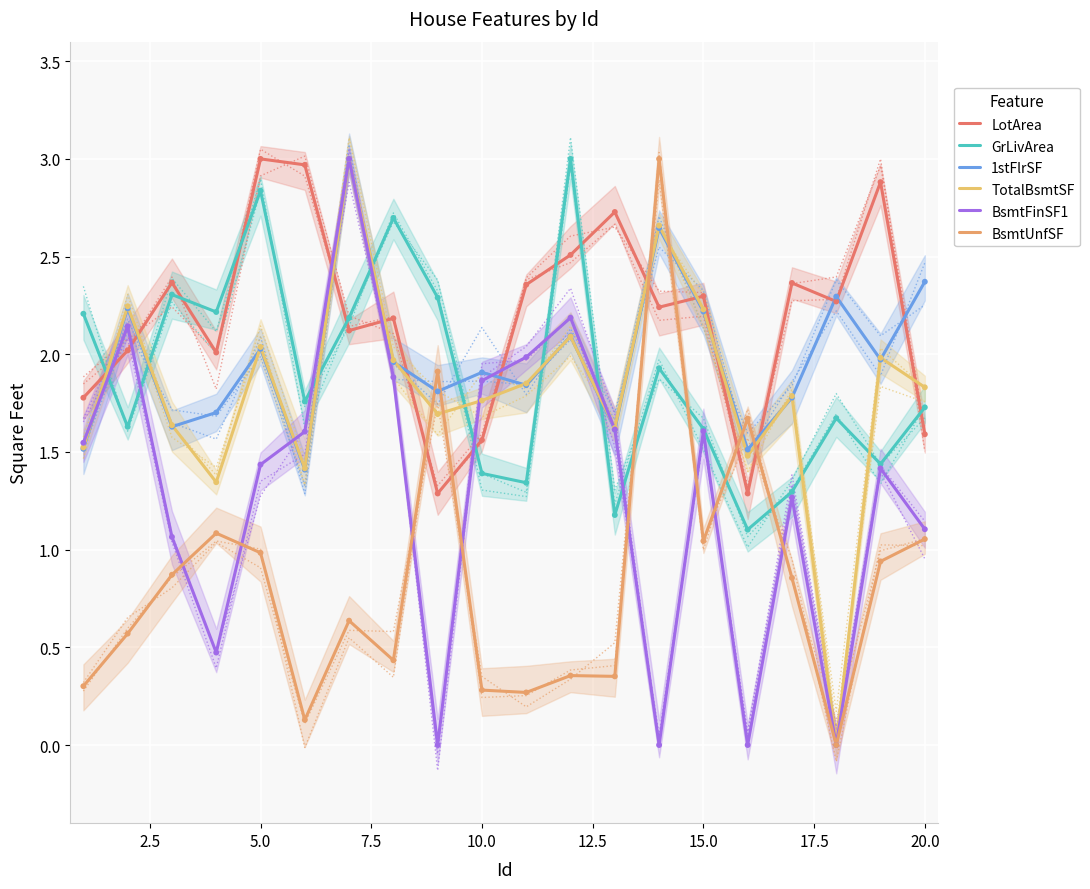

Which series reaches the maximum Y coordinate?

LotArea